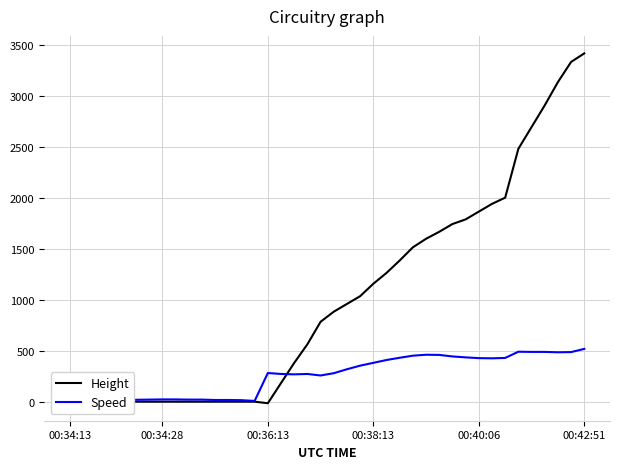

Which series has the largest range (max minus min)?

Height